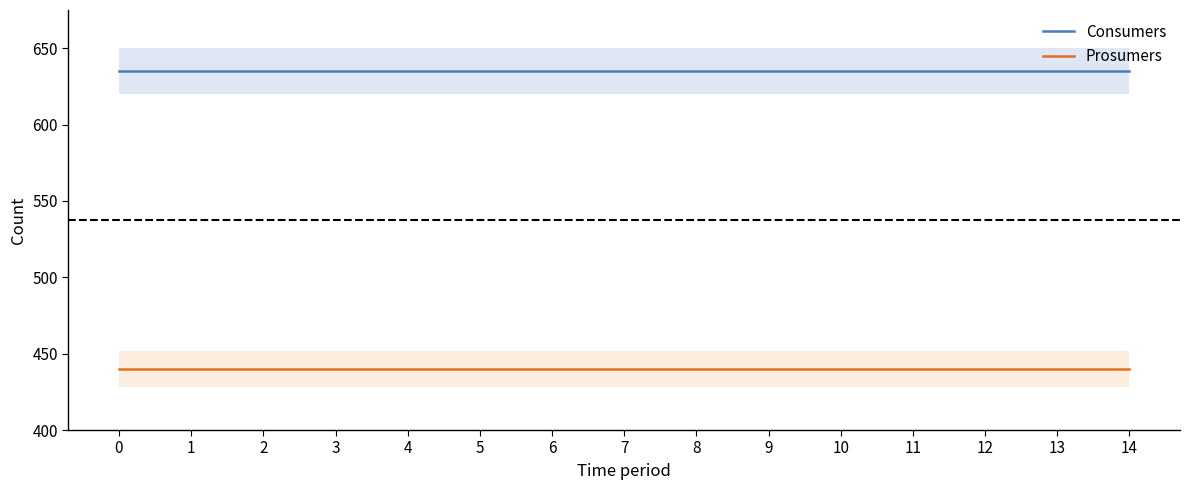

Which series has the largest total across all categories?

Consumers